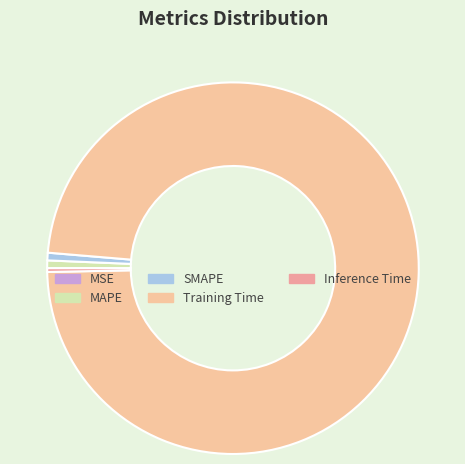

To the nearest percent, what percentage of the pie is SMAPE?

1%